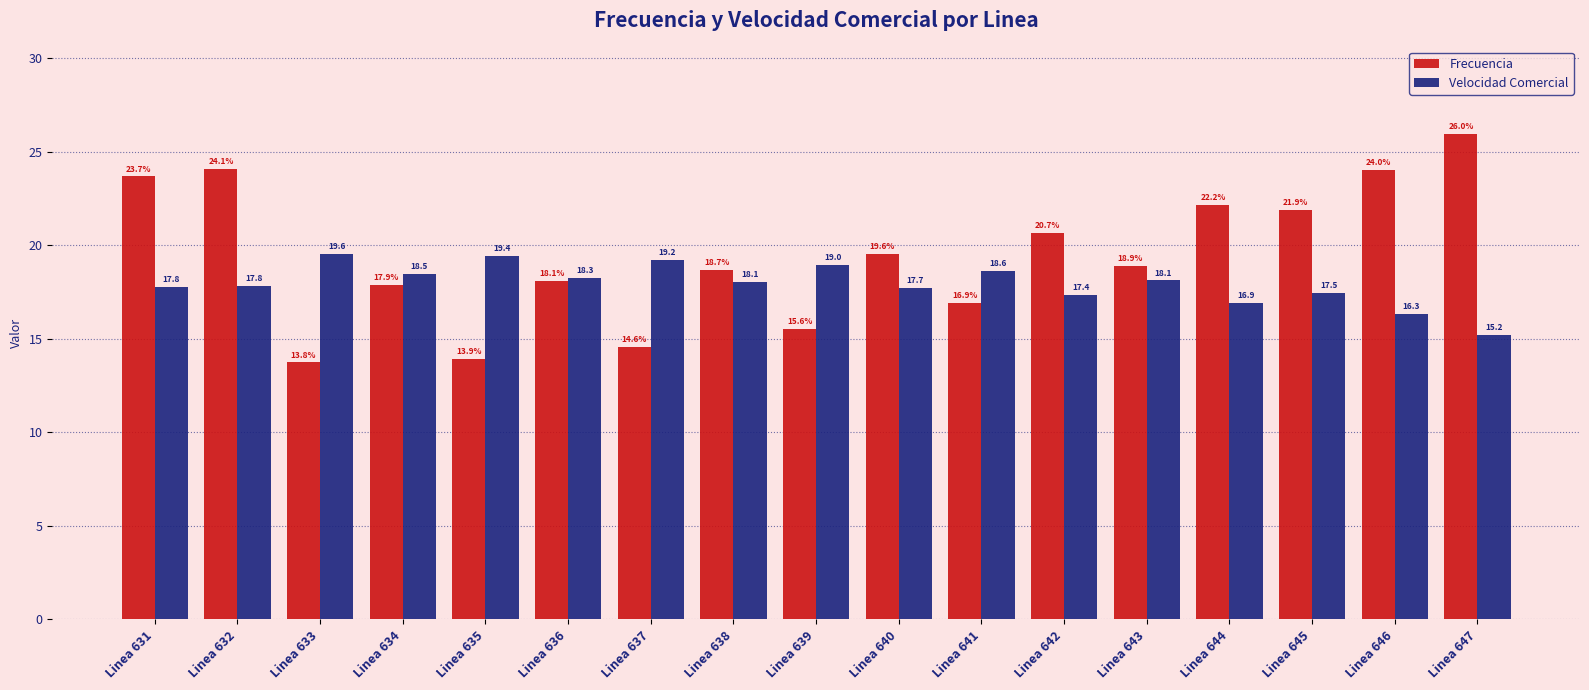

What is the highest value of the Velocidad Comercial series?

19.6